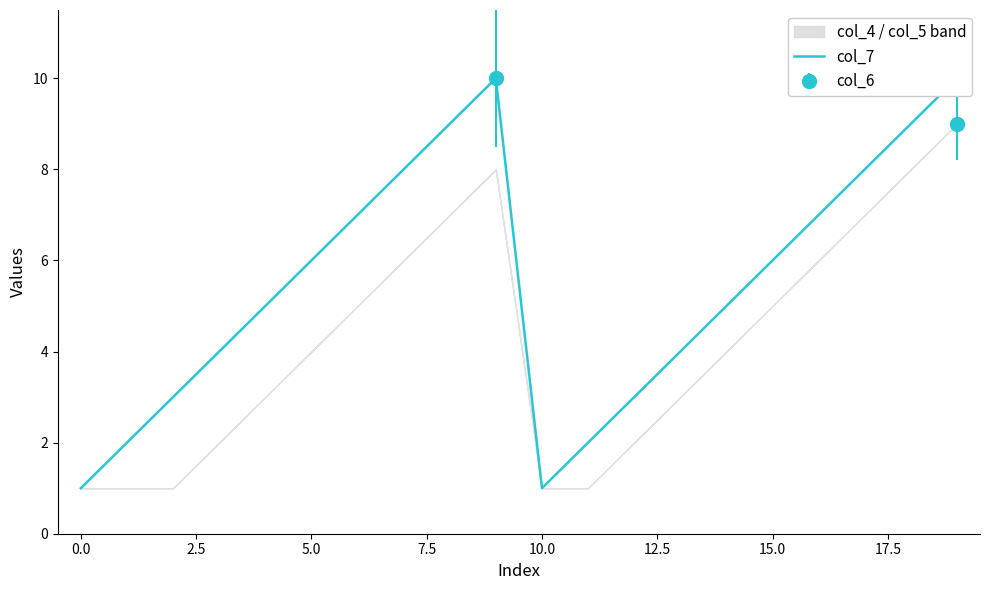

What is the difference between the values at 14 and −2.5?

4